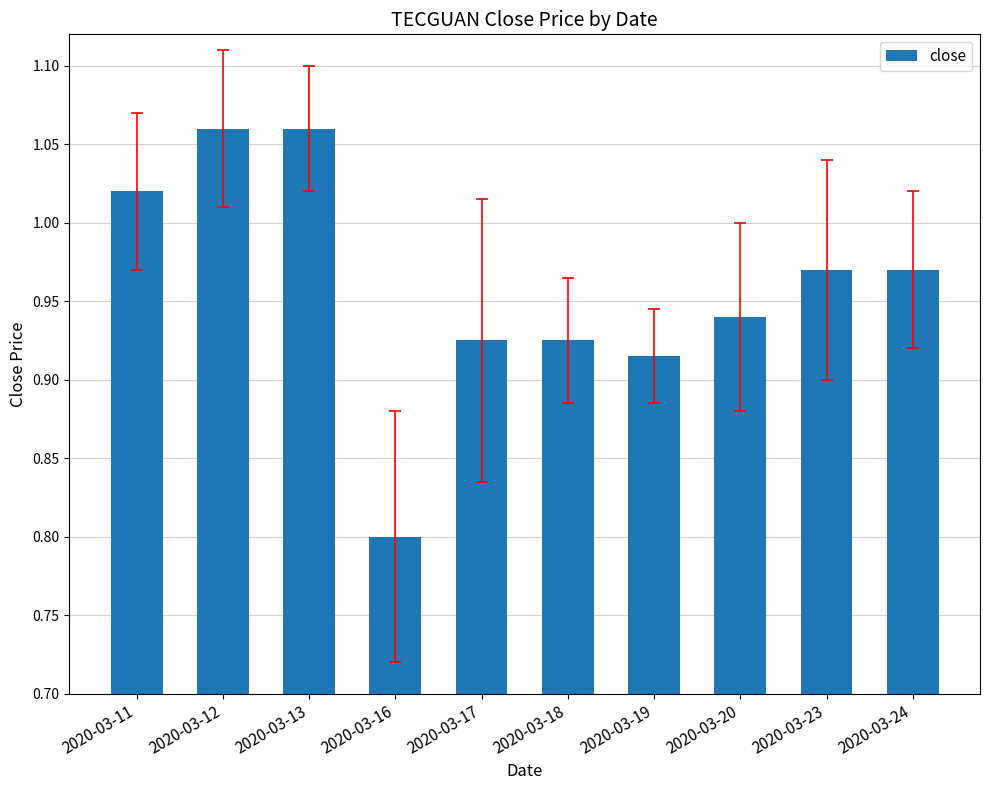

What is the difference between the second highest and minimum values?

0.3